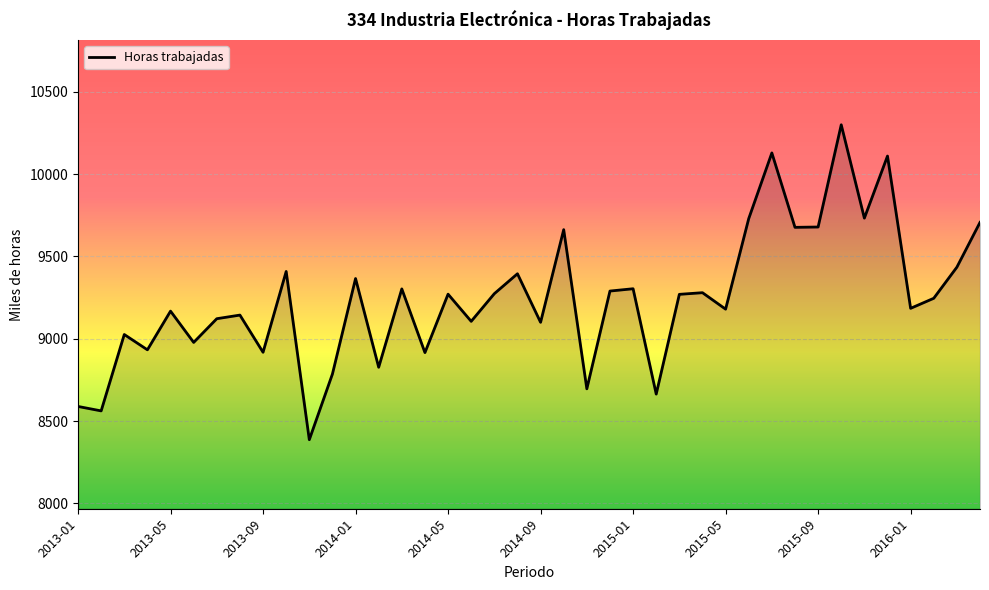

What is the smallest value displayed?

8387